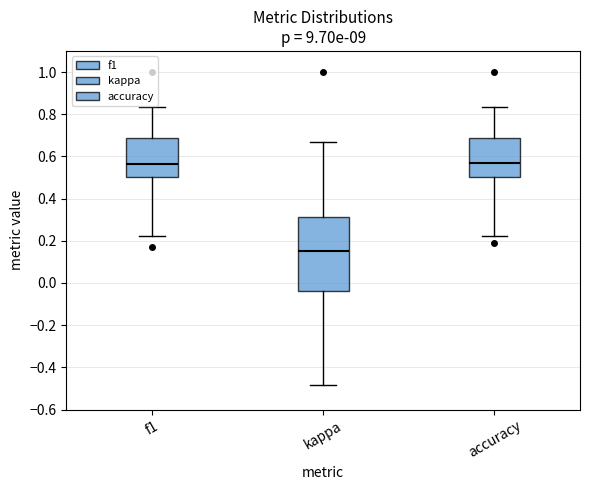

Comparing the boxes themselves (not the whiskers), which one is the tallest?

kappa